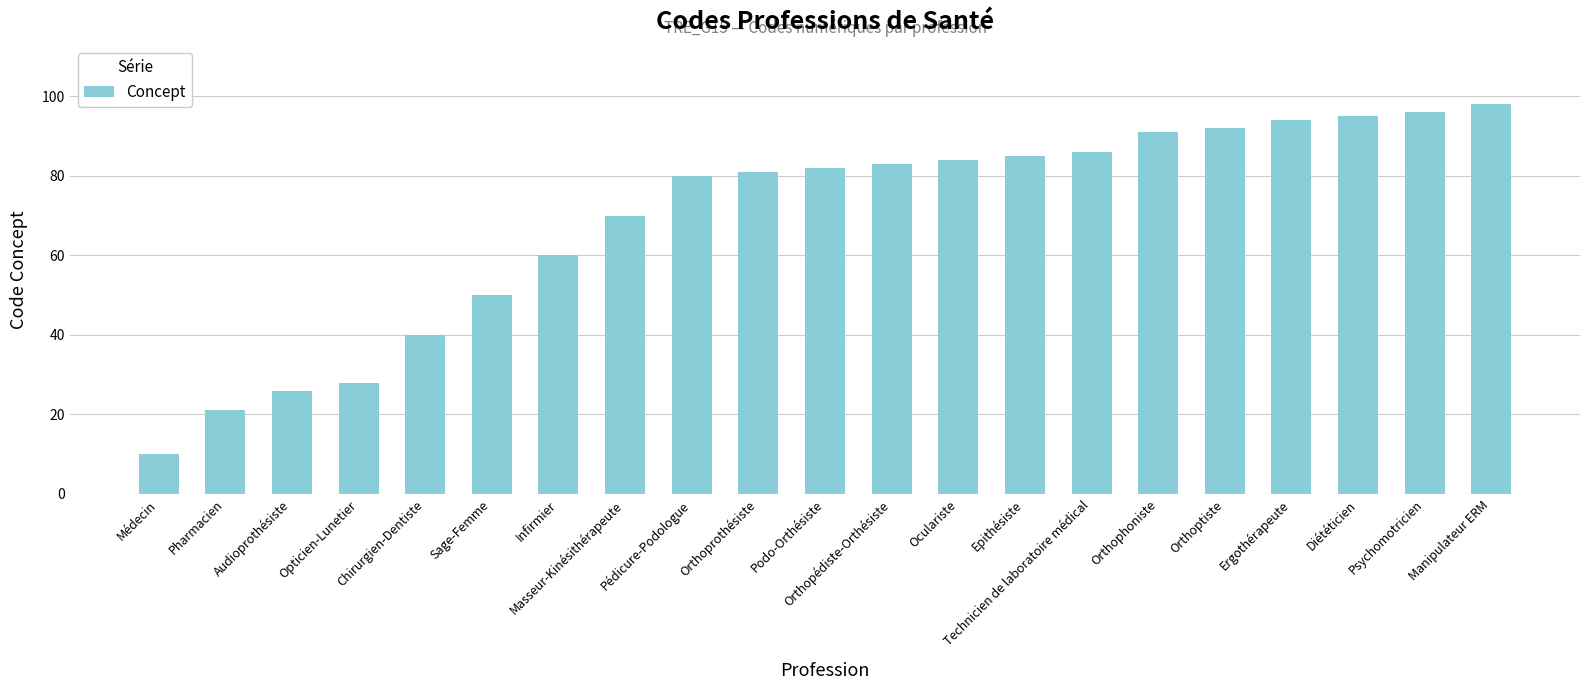

What is the difference between the values at Orthoprothésiste and Diététicien?

14